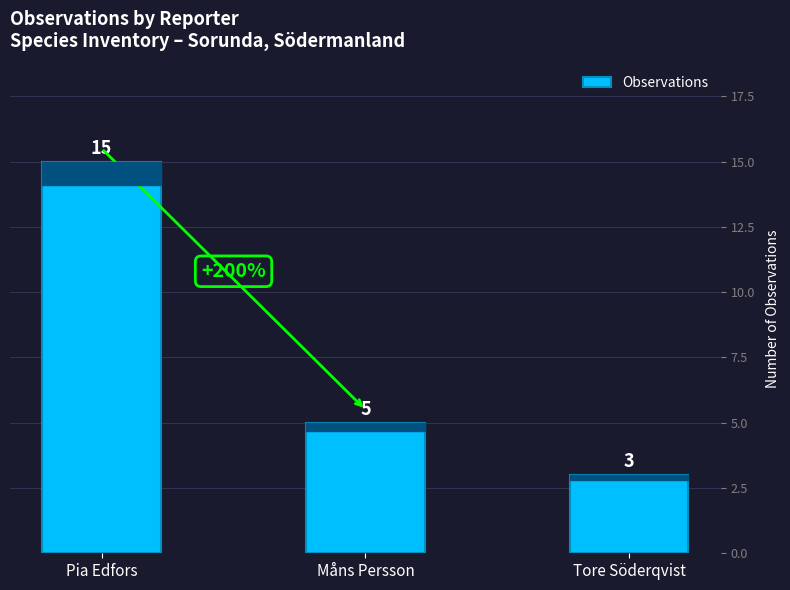

What is the approximate value at Tore Söderqvist?

3